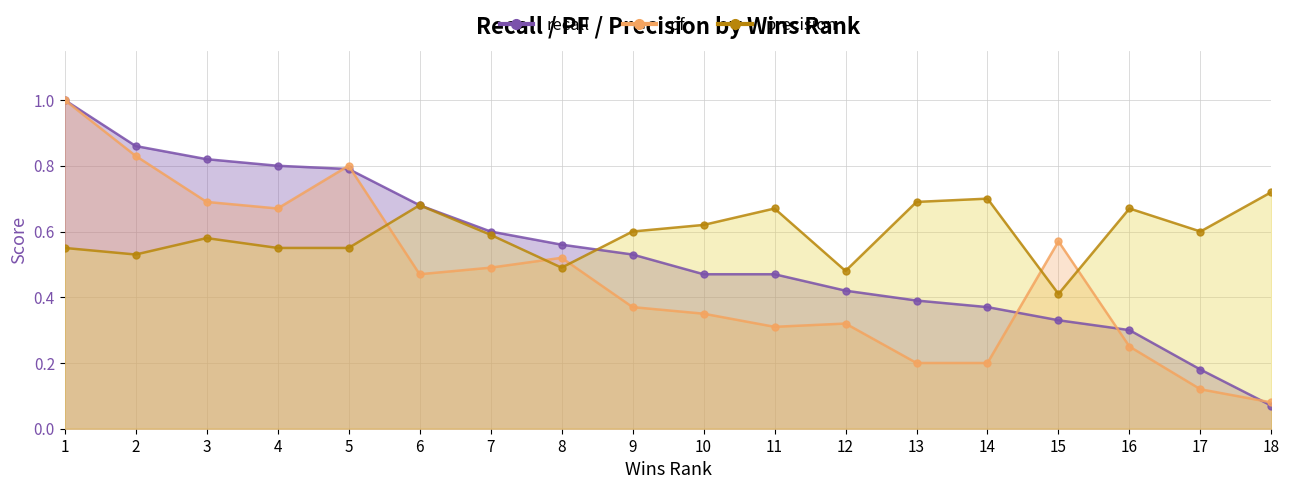

List the series in order of their peak value, lowest first.

precision, recall, pf